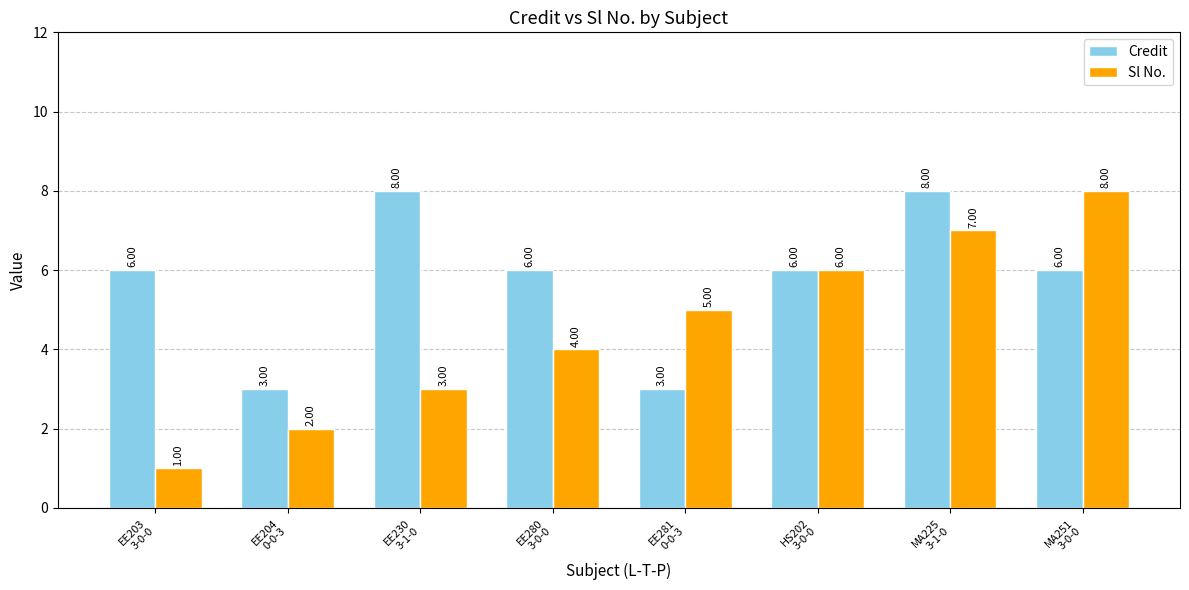

What is the smallest value displayed?

1